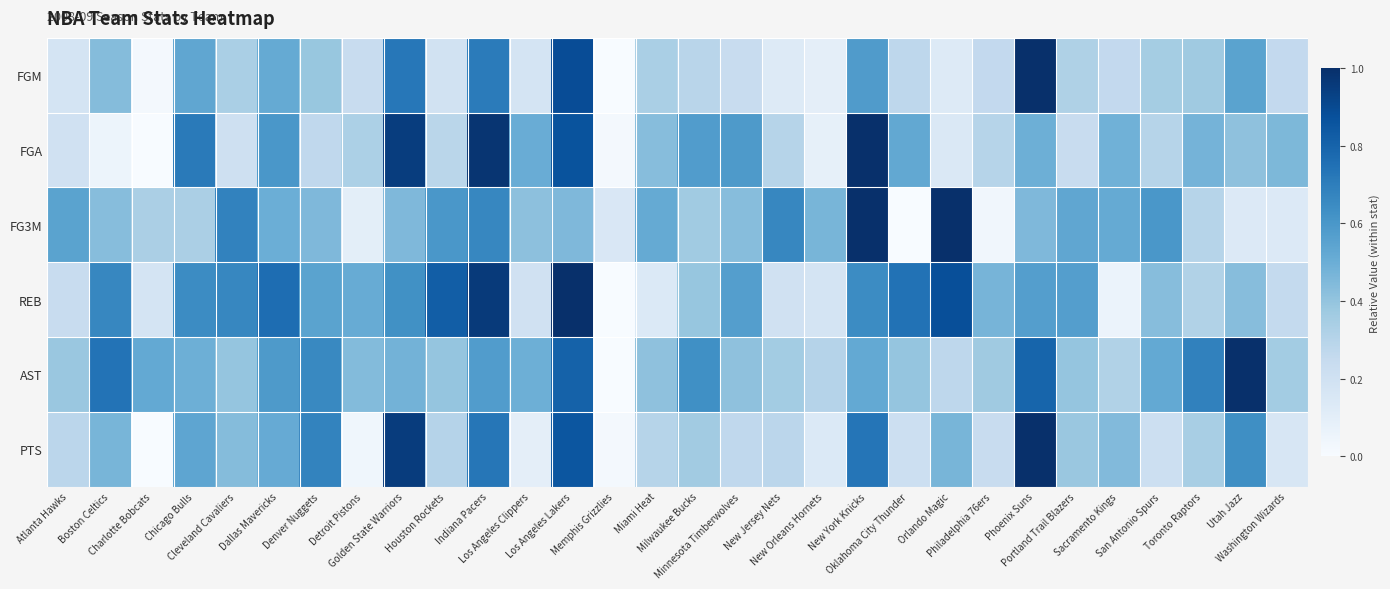

Reading right to left, what are all the values shown in this chart?

FGM: Washington Wizards=0.3	Utah Jazz=0.5	Toronto Raptors=0.4	San Antonio Spurs=0.4	Sacramento Kings=0.3	Portland Trail Blazers=0.3	Phoenix Suns=1.0	Philadelphia 76ers=0.3	Orlando Magic=0.1	Oklahoma City Thunder=0.3	New York Knicks=0.6	New Orleans Hornets=0.1	New Jersey Nets=0.1	Minnesota Timberwolves=0.2	Milwaukee Bucks=0.3	Miami Heat=0.3	Memphis Grizzlies=0.0	Los Angeles Lakers=0.9	Los Angeles Clippers=0.2	Indiana Pacers=0.7	Houston Rockets=0.2	Golden State Warriors=0.7	Detroit Pistons=0.2	Denver Nuggets=0.4	Dallas Mavericks=0.5	Cleveland Cavaliers=0.3	Chicago Bulls=0.5	Charlotte Bobcats=0.0	Boston Celtics=0.4	Atlanta Hawks=0.2
FGA: Washington Wizards=0.5	Utah Jazz=0.4	Toronto Raptors=0.5	San Antonio Spurs=0.3	Sacramento Kings=0.5	Portland Trail Blazers=0.2	Phoenix Suns=0.5	Philadelphia 76ers=0.3	Orlando Magic=0.1	Oklahoma City Thunder=0.5	New York Knicks=1.0	New Orleans Hornets=0.1	New Jersey Nets=0.3	Minnesota Timberwolves=0.6	Milwaukee Bucks=0.6	Miami Heat=0.4	Memphis Grizzlies=0.0	Los Angeles Lakers=0.9	Los Angeles Clippers=0.5	Indiana Pacers=1.0	Houston Rockets=0.3	Golden State Warriors=0.9	Detroit Pistons=0.3	Denver Nuggets=0.3	Dallas Mavericks=0.6	Cleveland Cavaliers=0.2	Chicago Bulls=0.7	Charlotte Bobcats=0.0	Boston Celtics=0.1	Atlanta Hawks=0.2
FG3M: Washington Wizards=0.1	Utah Jazz=0.1	Toronto Raptors=0.3	San Antonio Spurs=0.6	Sacramento Kings=0.5	Portland Trail Blazers=0.5	Phoenix Suns=0.4	Philadelphia 76ers=0.0	Orlando Magic=1.0	Oklahoma City Thunder=0.0	New York Knicks=1.0	New Orleans Hornets=0.5	New Jersey Nets=0.7	Minnesota Timberwolves=0.4	Milwaukee Bucks=0.4	Miami Heat=0.5	Memphis Grizzlies=0.1	Los Angeles Lakers=0.4	Los Angeles Clippers=0.4	Indiana Pacers=0.7	Houston Rockets=0.6	Golden State Warriors=0.4	Detroit Pistons=0.1	Denver Nuggets=0.4	Dallas Mavericks=0.5	Cleveland Cavaliers=0.7	Chicago Bulls=0.3	Charlotte Bobcats=0.3	Boston Celtics=0.4	Atlanta Hawks=0.5
REB: Washington Wizards=0.3	Utah Jazz=0.4	Toronto Raptors=0.3	San Antonio Spurs=0.4	Sacramento Kings=0.1	Portland Trail Blazers=0.6	Phoenix Suns=0.6	Philadelphia 76ers=0.5	Orlando Magic=0.9	Oklahoma City Thunder=0.7	New York Knicks=0.6	New Orleans Hornets=0.2	New Jersey Nets=0.2	Minnesota Timberwolves=0.6	Milwaukee Bucks=0.4	Miami Heat=0.1	Memphis Grizzlies=0.0	Los Angeles Lakers=1.0	Los Angeles Clippers=0.2	Indiana Pacers=1.0	Houston Rockets=0.8	Golden State Warriors=0.6	Detroit Pistons=0.5	Denver Nuggets=0.5	Dallas Mavericks=0.8	Cleveland Cavaliers=0.7	Chicago Bulls=0.6	Charlotte Bobcats=0.2	Boston Celtics=0.7	Atlanta Hawks=0.2
AST: Washington Wizards=0.4	Utah Jazz=1.0	Toronto Raptors=0.7	San Antonio Spurs=0.5	Sacramento Kings=0.3	Portland Trail Blazers=0.4	Phoenix Suns=0.8	Philadelphia 76ers=0.4	Orlando Magic=0.3	Oklahoma City Thunder=0.4	New York Knicks=0.5	New Orleans Hornets=0.3	New Jersey Nets=0.4	Minnesota Timberwolves=0.4	Milwaukee Bucks=0.6	Miami Heat=0.4	Memphis Grizzlies=0.0	Los Angeles Lakers=0.8	Los Angeles Clippers=0.5	Indiana Pacers=0.6	Houston Rockets=0.4	Golden State Warriors=0.5	Detroit Pistons=0.4	Denver Nuggets=0.7	Dallas Mavericks=0.6	Cleveland Cavaliers=0.4	Chicago Bulls=0.5	Charlotte Bobcats=0.5	Boston Celtics=0.7	Atlanta Hawks=0.4
PTS: Washington Wizards=0.2	Utah Jazz=0.6	Toronto Raptors=0.3	San Antonio Spurs=0.2	Sacramento Kings=0.4	Portland Trail Blazers=0.4	Phoenix Suns=1.0	Philadelphia 76ers=0.2	Orlando Magic=0.5	Oklahoma City Thunder=0.2	New York Knicks=0.7	New Orleans Hornets=0.1	New Jersey Nets=0.3	Minnesota Timberwolves=0.3	Milwaukee Bucks=0.4	Miami Heat=0.3	Memphis Grizzlies=0.0	Los Angeles Lakers=0.9	Los Angeles Clippers=0.1	Indiana Pacers=0.7	Houston Rockets=0.3	Golden State Warriors=0.9	Detroit Pistons=0.0	Denver Nuggets=0.7	Dallas Mavericks=0.5	Cleveland Cavaliers=0.4	Chicago Bulls=0.5	Charlotte Bobcats=0.0	Boston Celtics=0.5	Atlanta Hawks=0.3